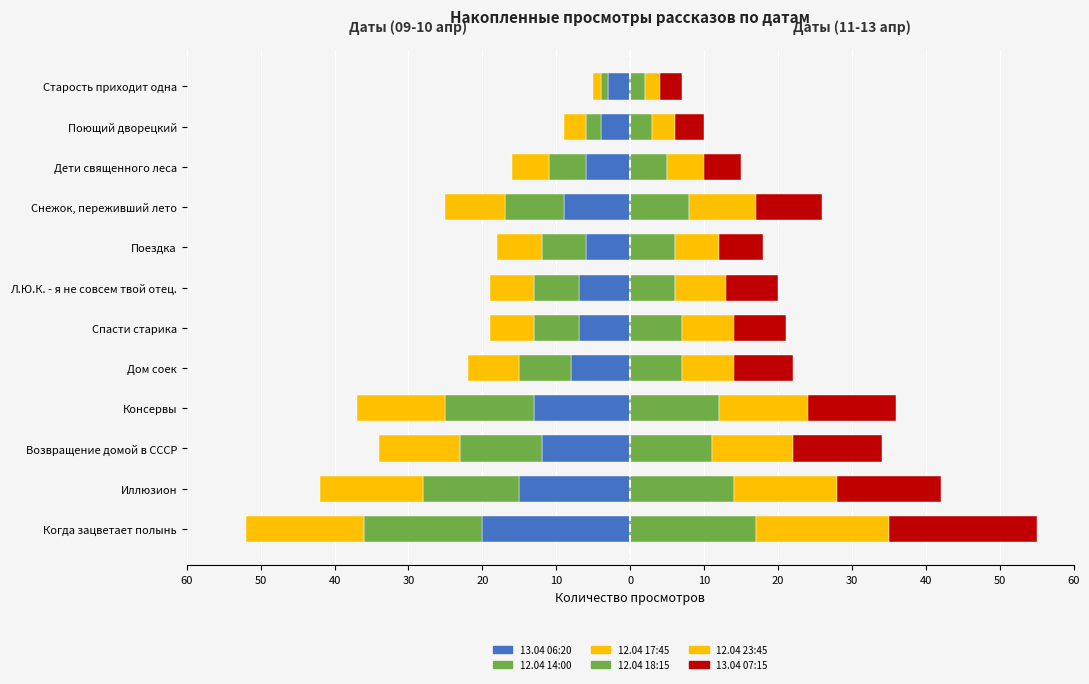

Count the number of categories in the chart.

12